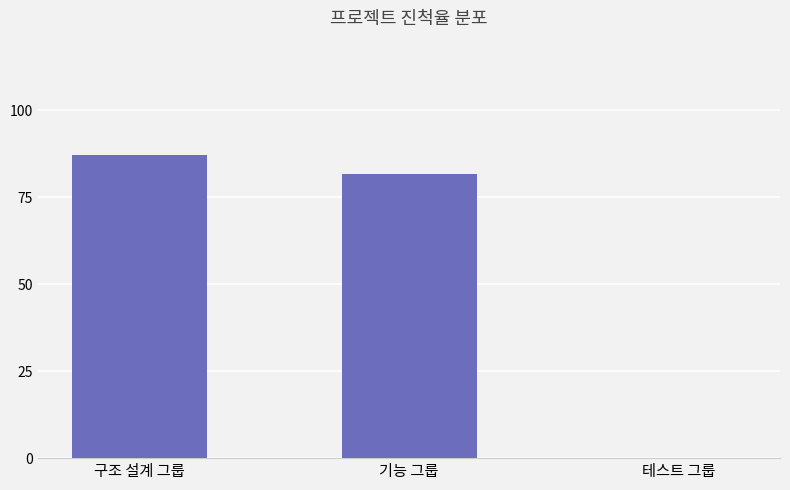

Are the bars horizontal?

No